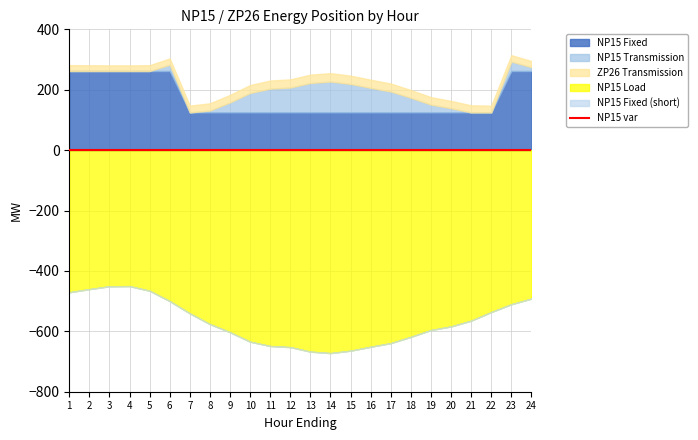

At how many categories does at least one series exceed -442?

24